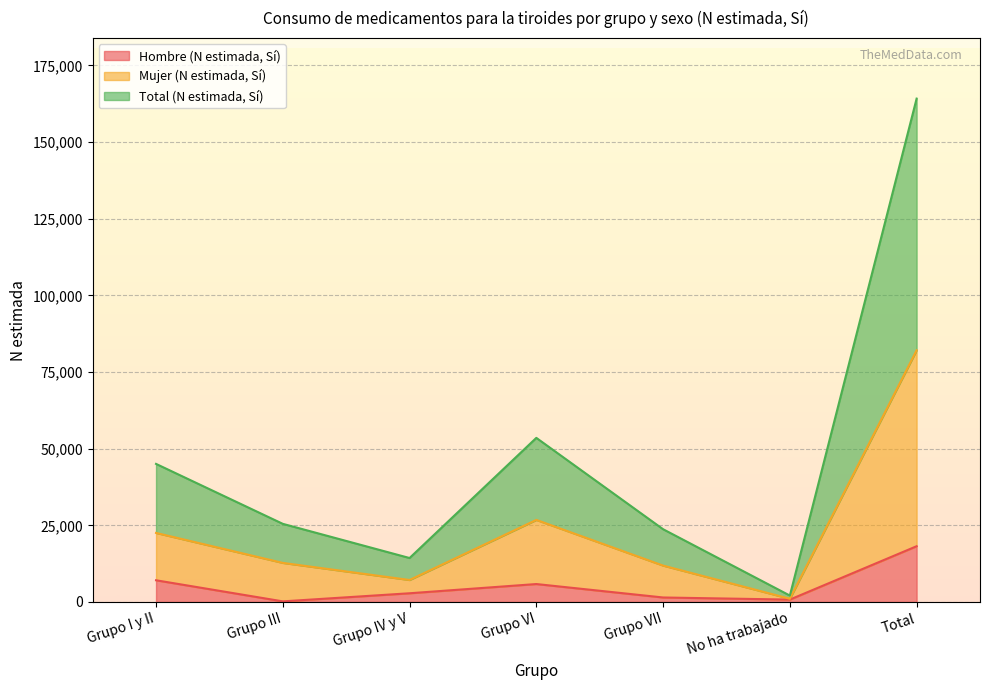

In Hombre (N estimada, Sí), how many points are higher than both neighbors (excluding endpoints)?

1